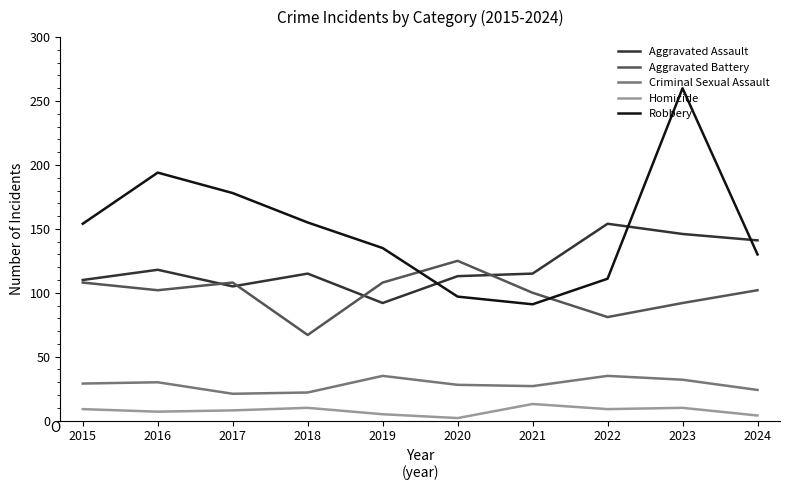

How many values in the Homicide series are below 9?

5